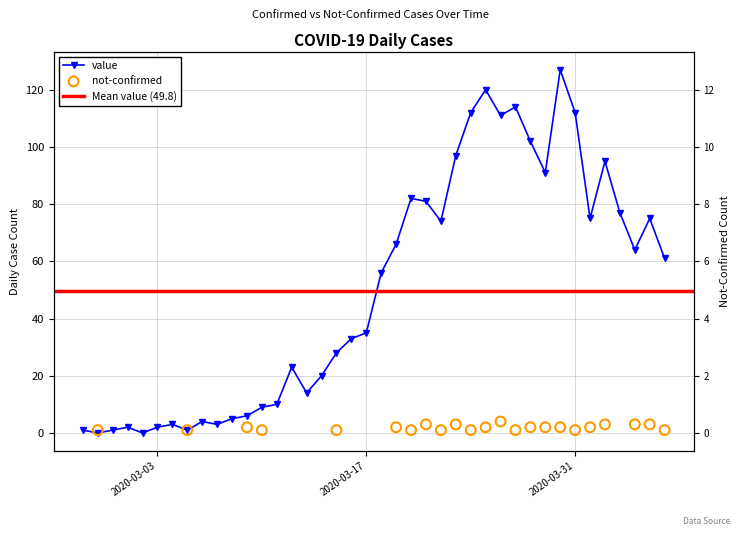

What is the ratio of the value at 2020-03-14 to the value at 2020-03-15?

0.7